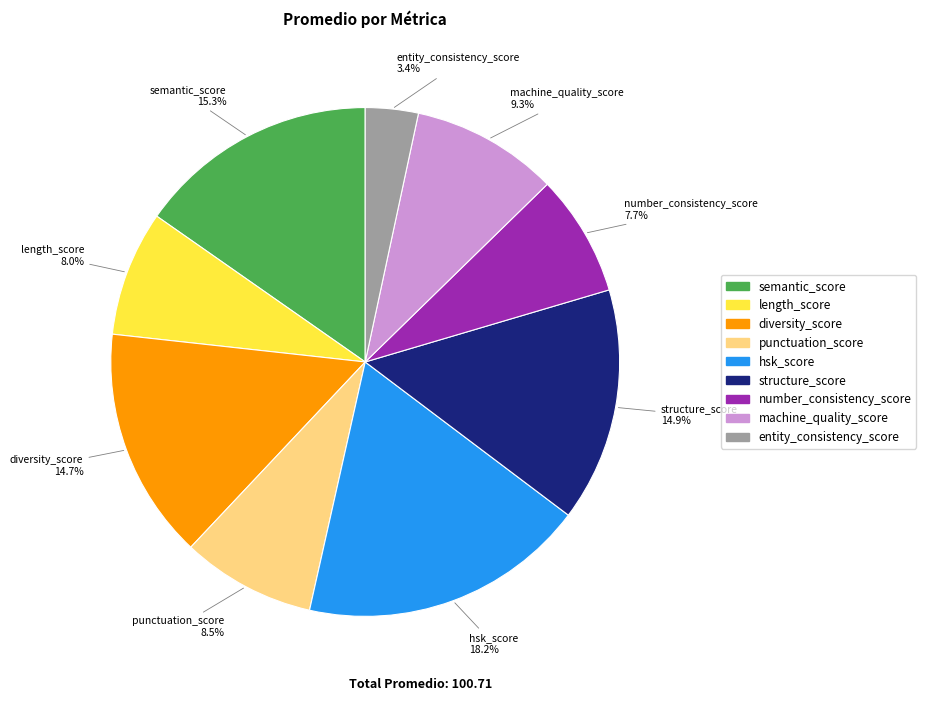

The length_score slice represents 8% of the pie. True or false?

True